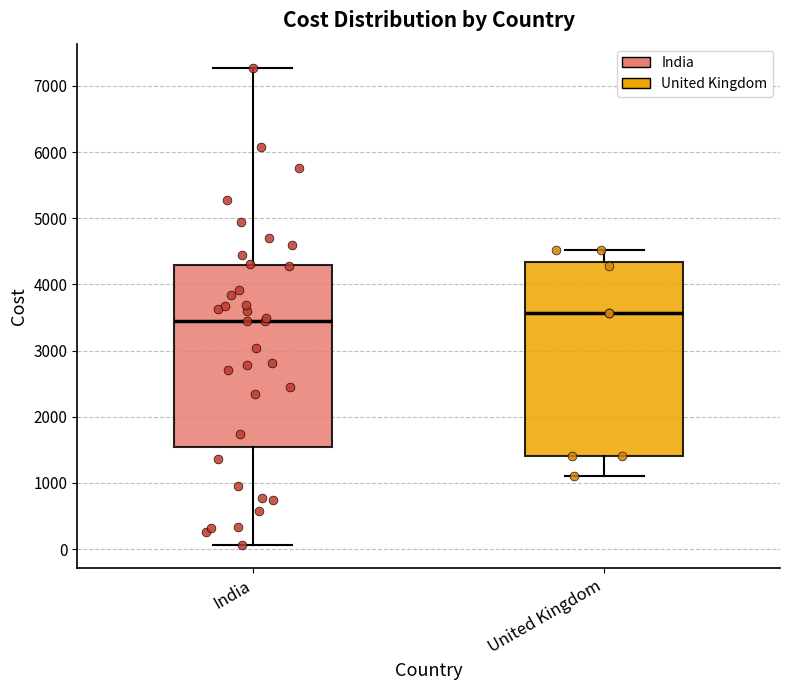

Reading left to right, read every box against the y-axis: the position of its median line, the range the box covers, and the ends of its whiskers. The values are not printed on the chart, so give them approximately, as read against the axis.

India: median 3500, box 1500 to 4300, whiskers 100 to 7300
United Kingdom: median 3600, box 1400 to 4300, whiskers 1100 to 4500